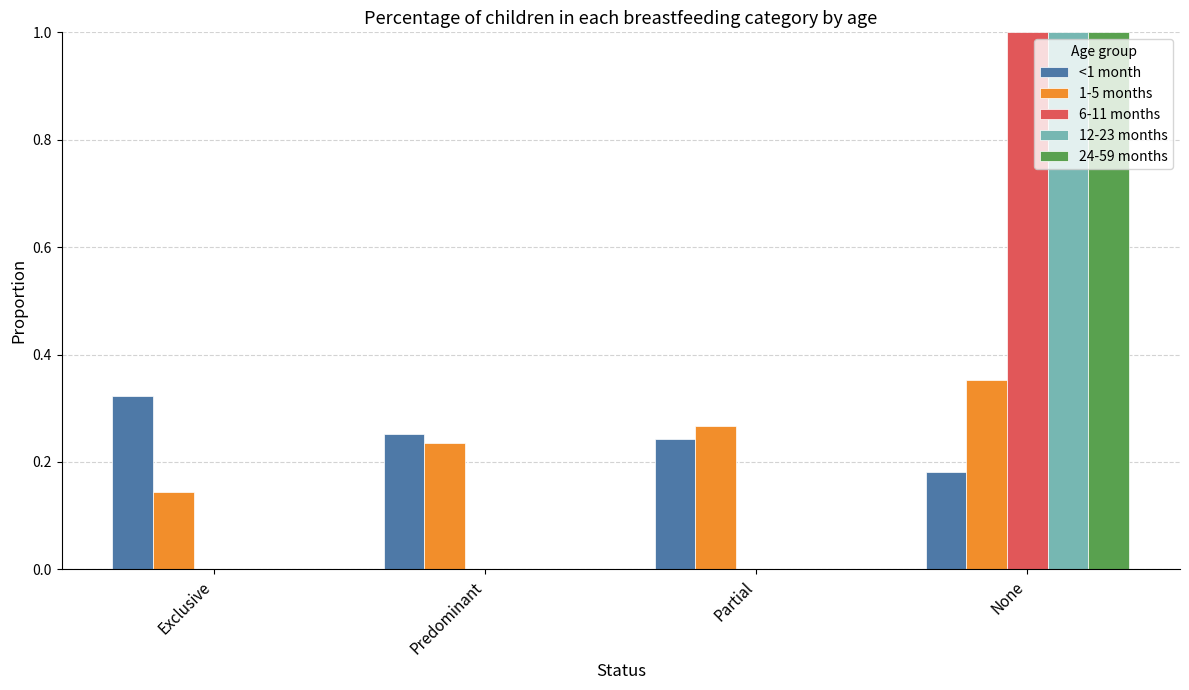

At which label does 1-5 months reach its peak?

None